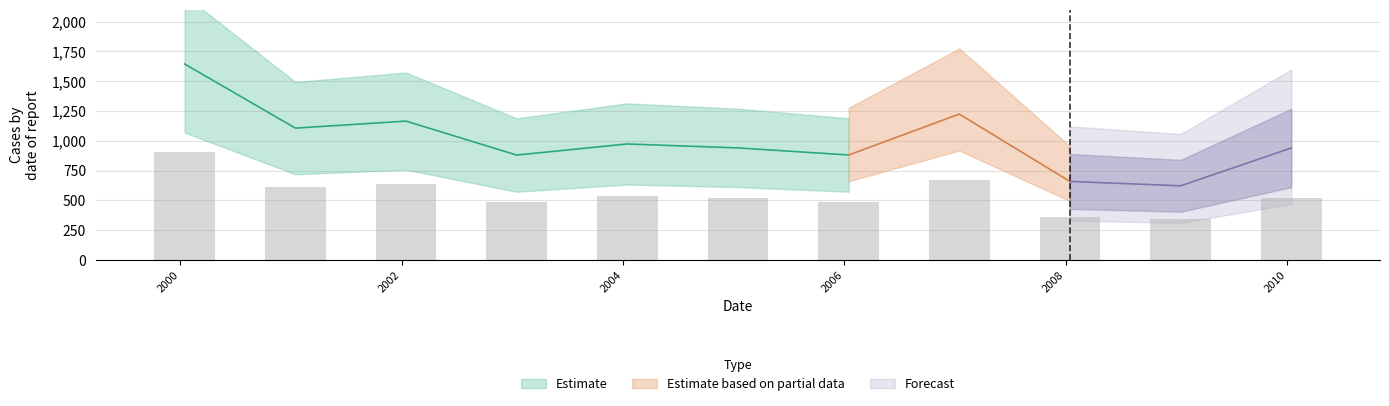

Is it true that the value at 2007-01-15 is 822.8?

False